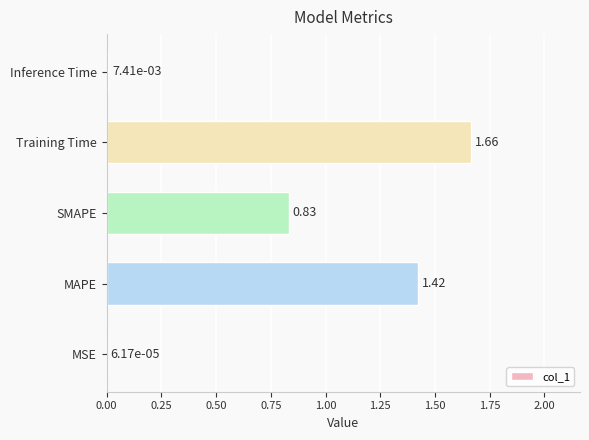

At which category does the chart reach its peak across all series?

Training Time